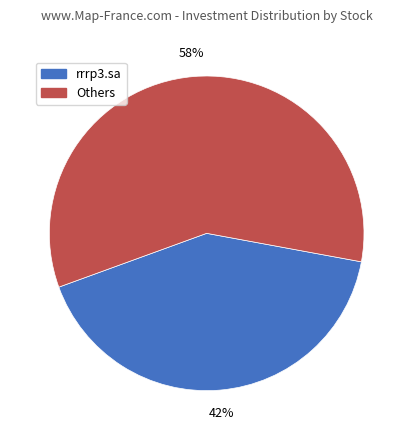

Does any single category account for the majority?

Yes